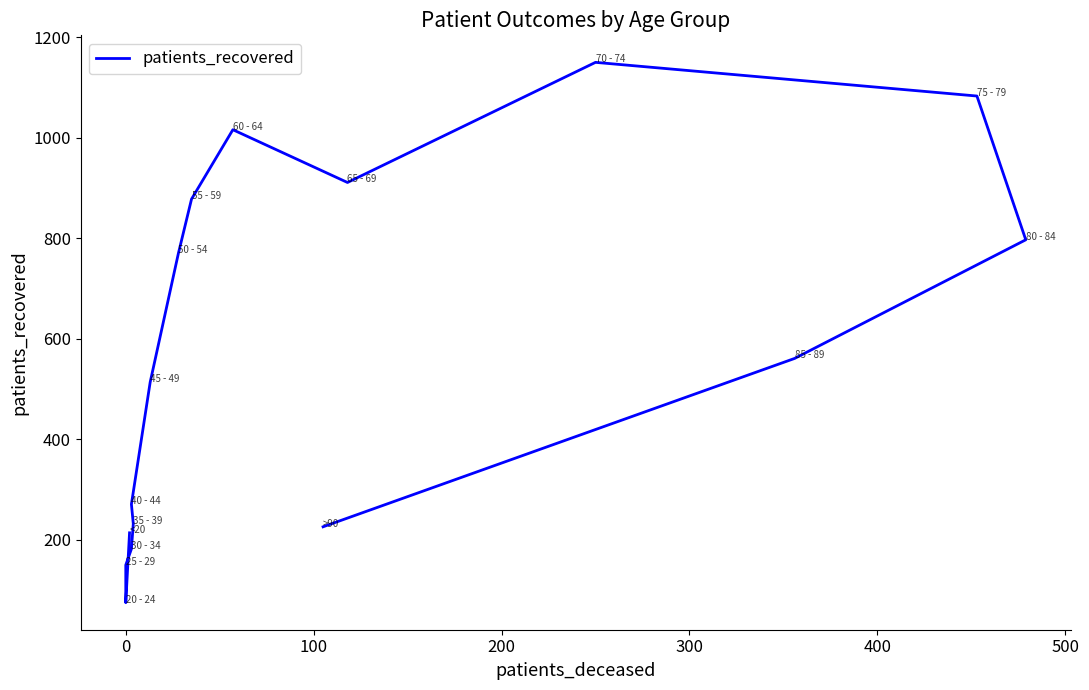

Does the chart display data point markers on the line(s)?

No